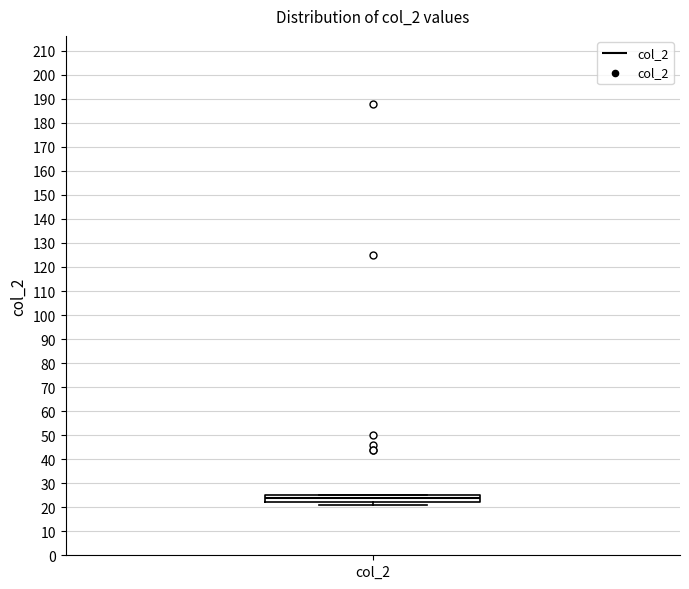

Where does the median line of the box for col_2 sit on the y-axis? The values are not printed on the chart, so give them approximately, as read against the axis.

24